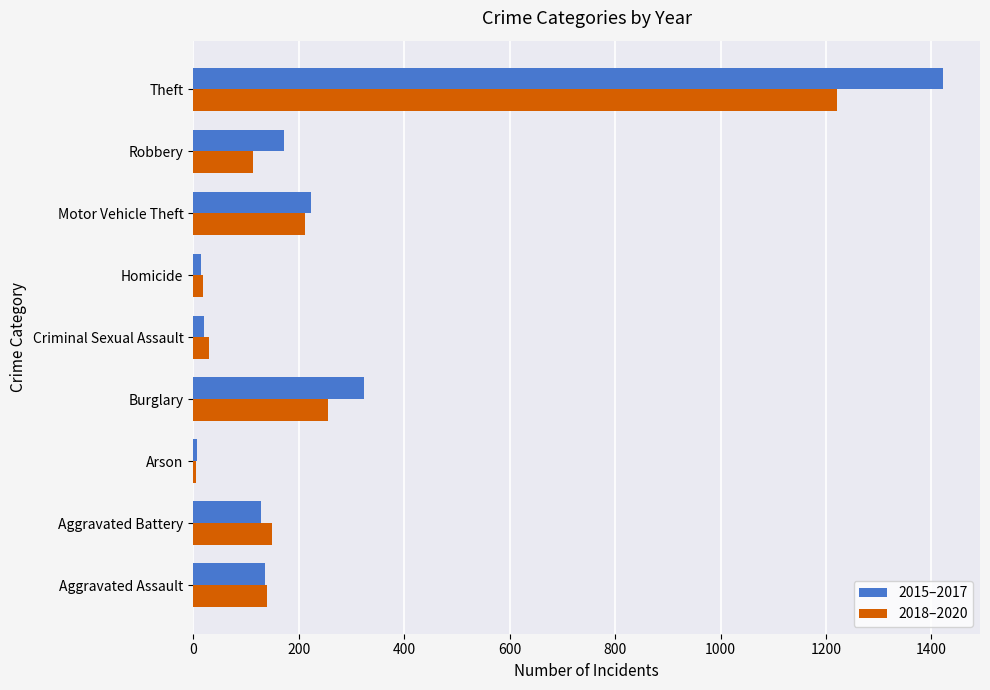

True or false: 2015–2017 has a value of 136 at Aggravated Assault.

True